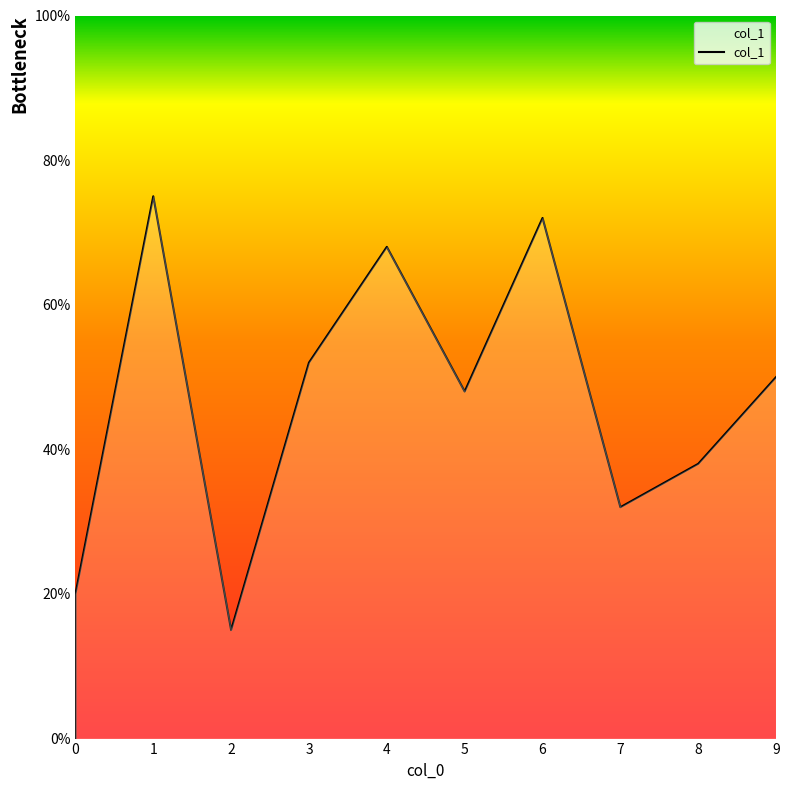

How many lines are shown in the chart?

1